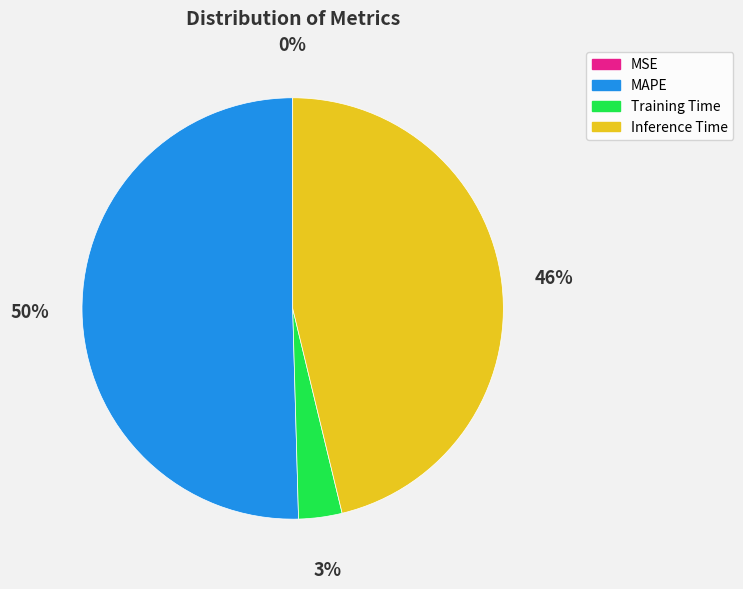

Combined, do Inference Time and MAPE account for over 50%?

Yes